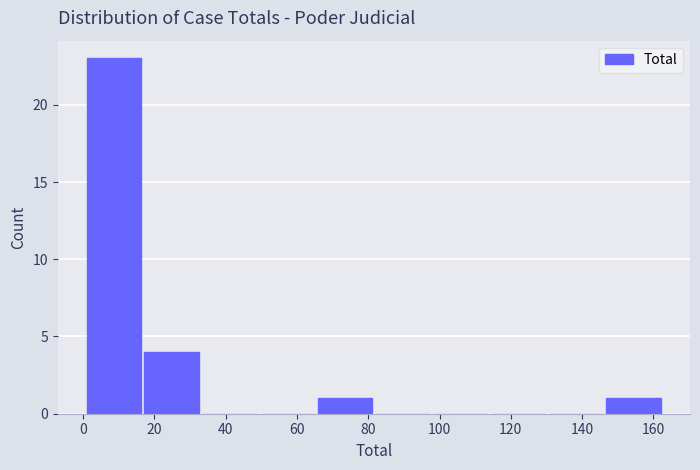

Reading left to right, transcribe this chart: for each bar, give the range it covers on the x-axis and its height. Neither the bar edges nor the heights are printed on the chart, so give them approximately, as read against the axes.

1.0 to 17.2: 23
17.2 to 33.4: 4
33.4 to 49.6: 0
49.6 to 65.8: 0
65.8 to 82.0: 1
82.0 to 98.2: 0
98.2 to 114.4: 0
114.4 to 130.6: 0
130.6 to 146.8: 0
146.8 to 163.0: 1